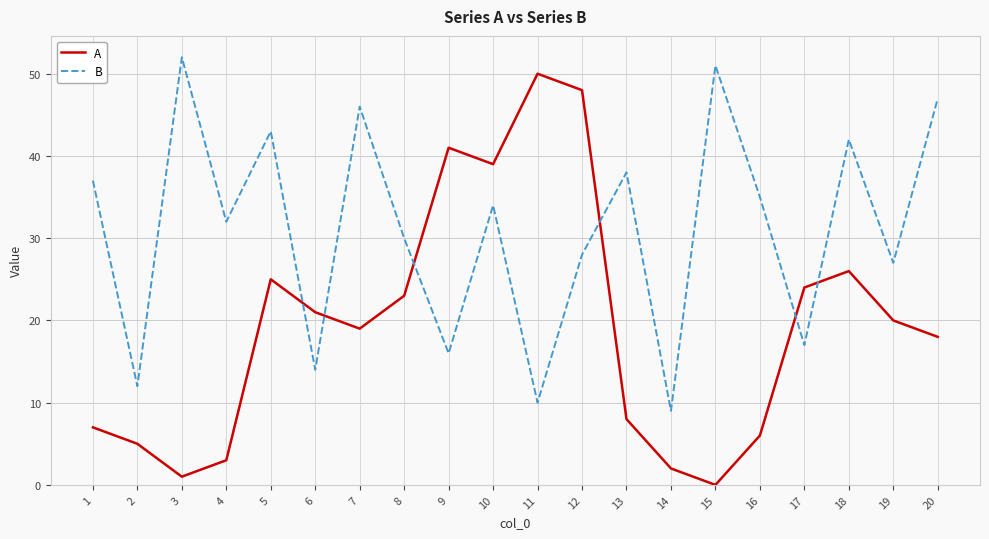

In B, how many points are lower than both neighbors (excluding endpoints)?

8